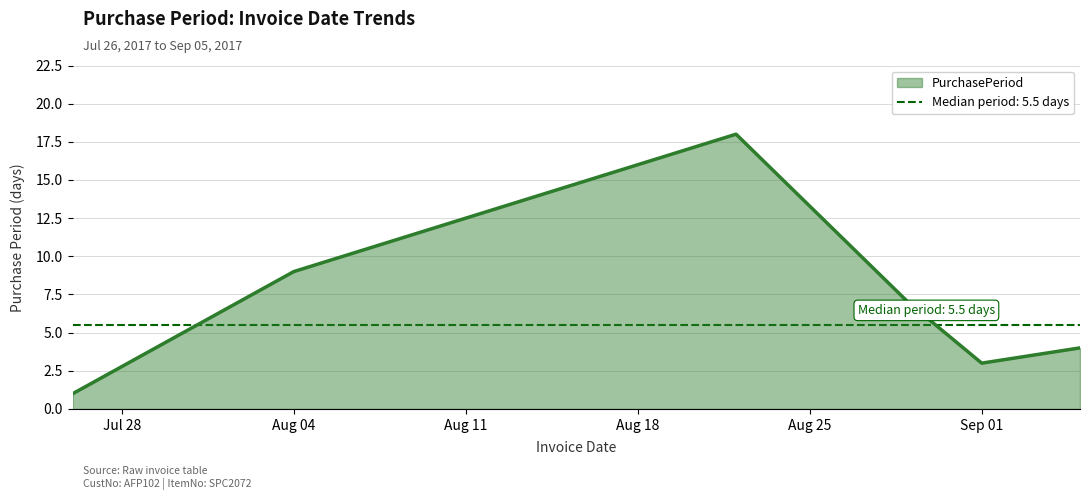

Which label corresponds to the largest value in the chart?

2017-08-22